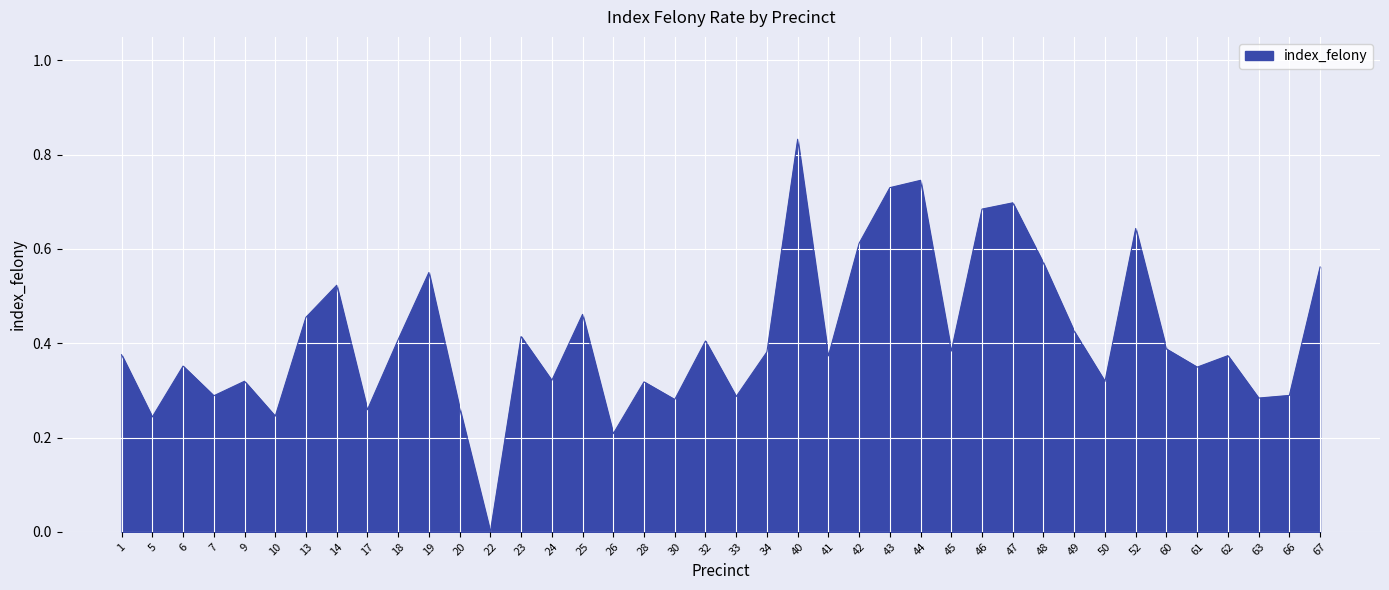

Is it true that the value at 62 is 0.5?

False